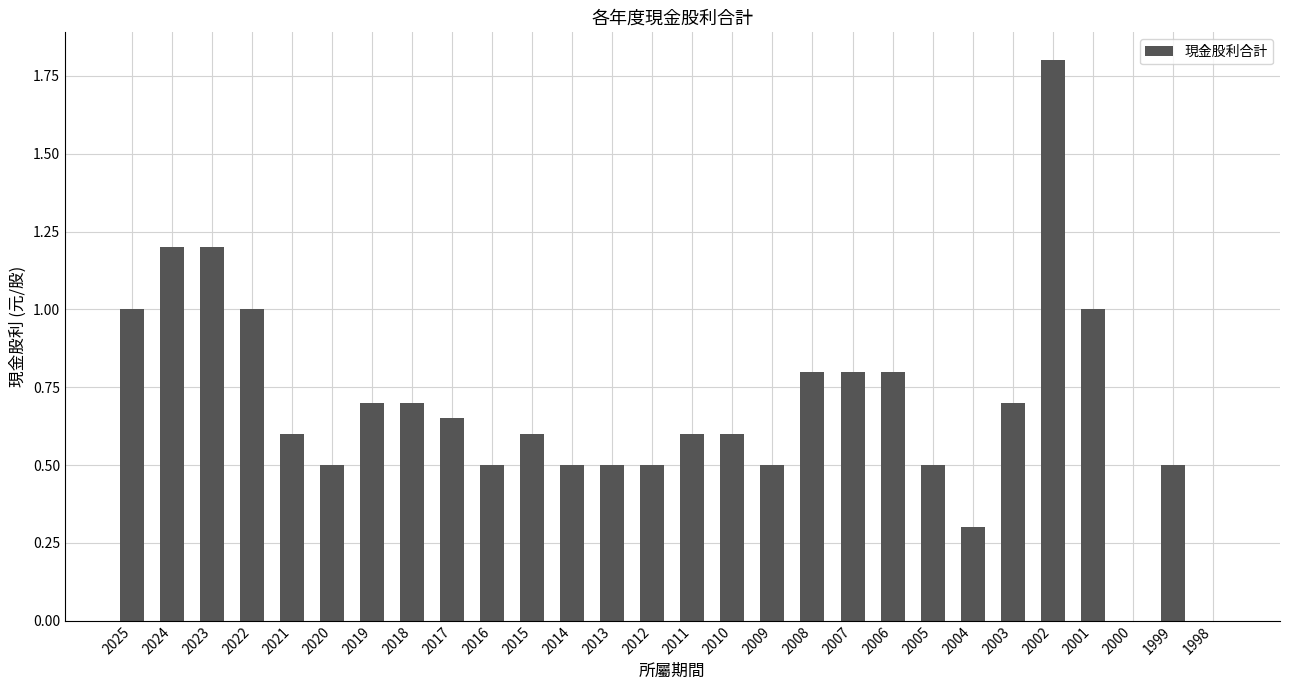

What is the sum of all values?

19.1